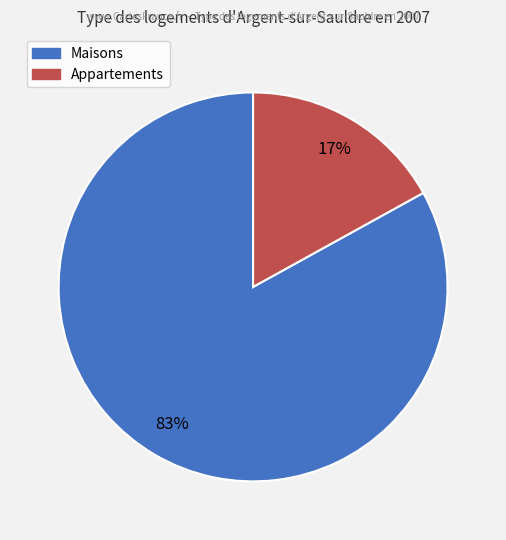

Does any single category account for the majority?

Yes